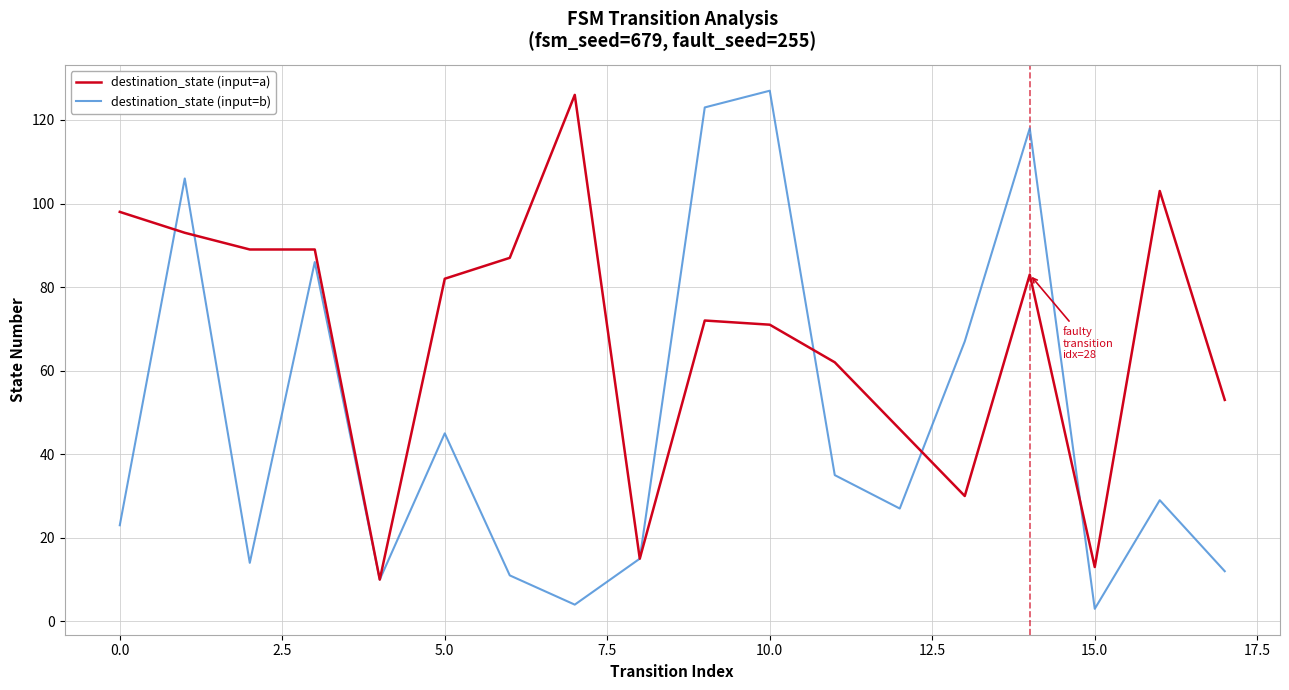

Reading left to right, extract all data points from this chart.

destination_state (input=a): 98	93	89	89	10	82	87	126	15	72	71	62	46	30	83	13	103	53
destination_state (input=b): 23	106	14	86	10	45	11	4	15	123	127	35	27	67	118	3	29	12